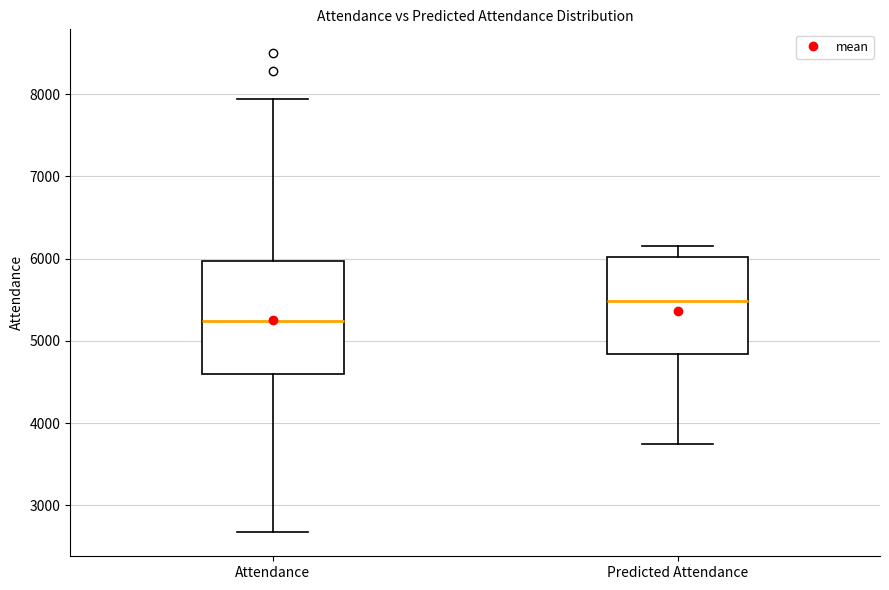

Reading left to right, transcribe this box plot: for each box, give where its median line is, the range the box spans, and where its two whiskers end, as read against the y-axis. The values are not printed on the chart, so give them approximately, as read against the axis.

Attendance: median 5200, box 4600 to 6000, whiskers 2700 to 7900
Predicted Attendance: median 5500, box 4800 to 6000, whiskers 3700 to 6200